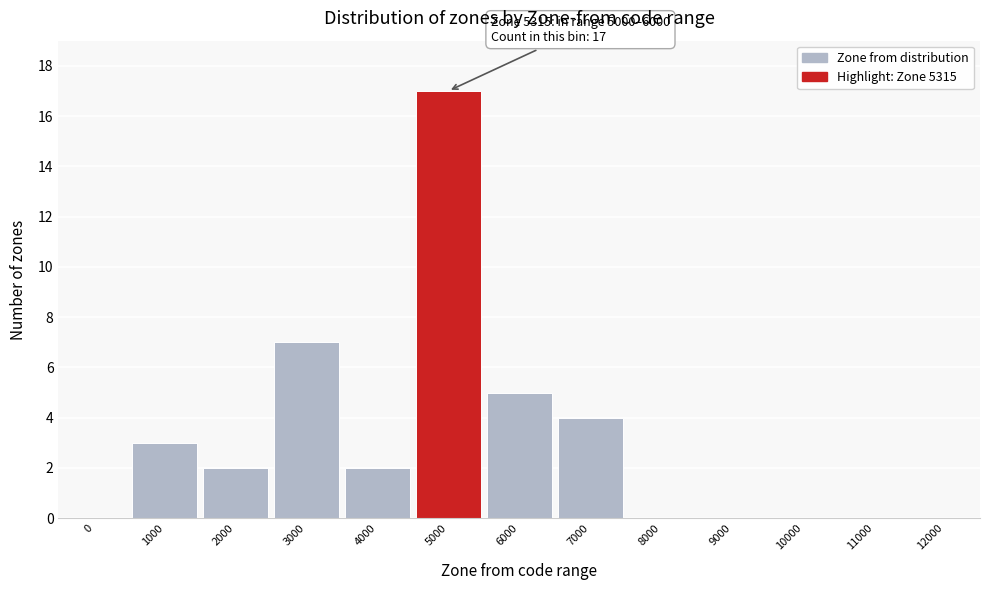

Reading left to right, list all the values displayed in this chart.

0=0	1000=3	2000=2	3000=7	4000=2	5000=17	6000=5	7000=4	8000=0	9000=0	10000=0	11000=0	12000=0